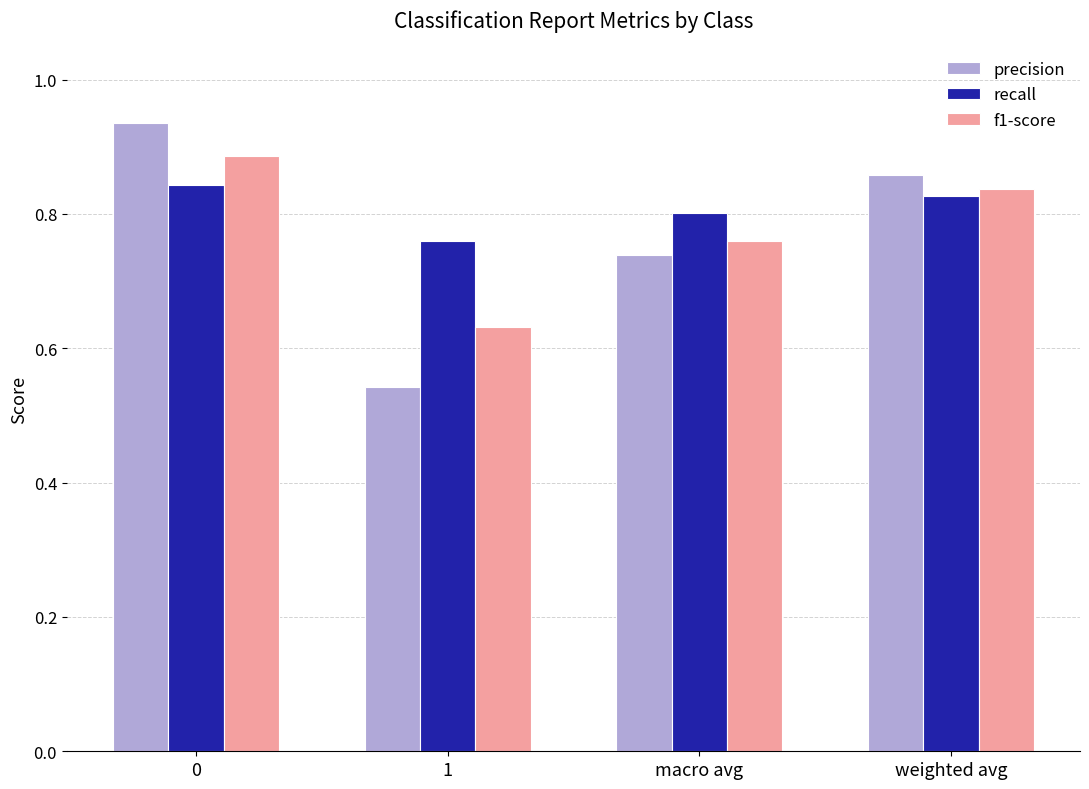

At how many categories does at least one series exceed 0?

4